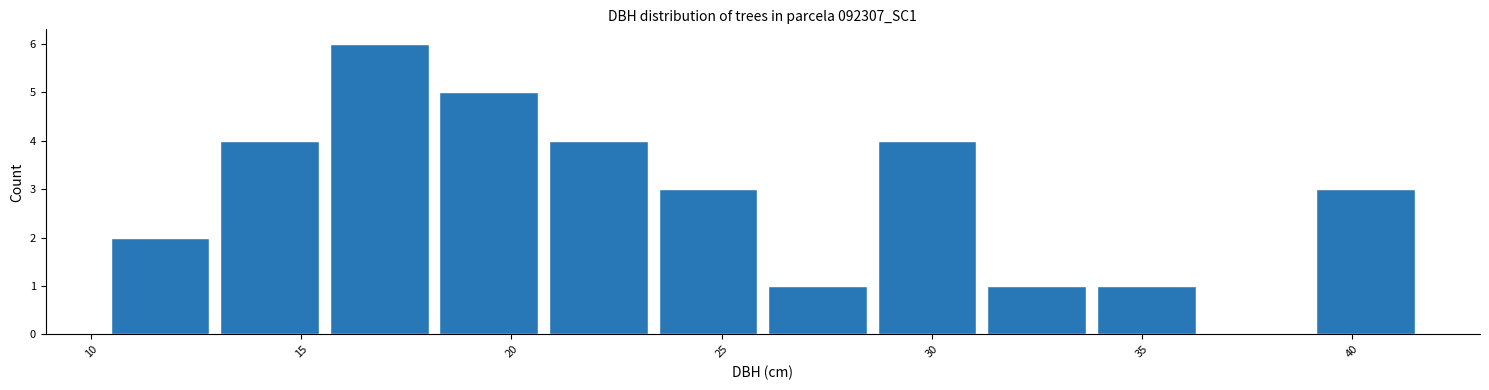

Over which range of the x-axis is the bar tallest?

15.5 to 18.0